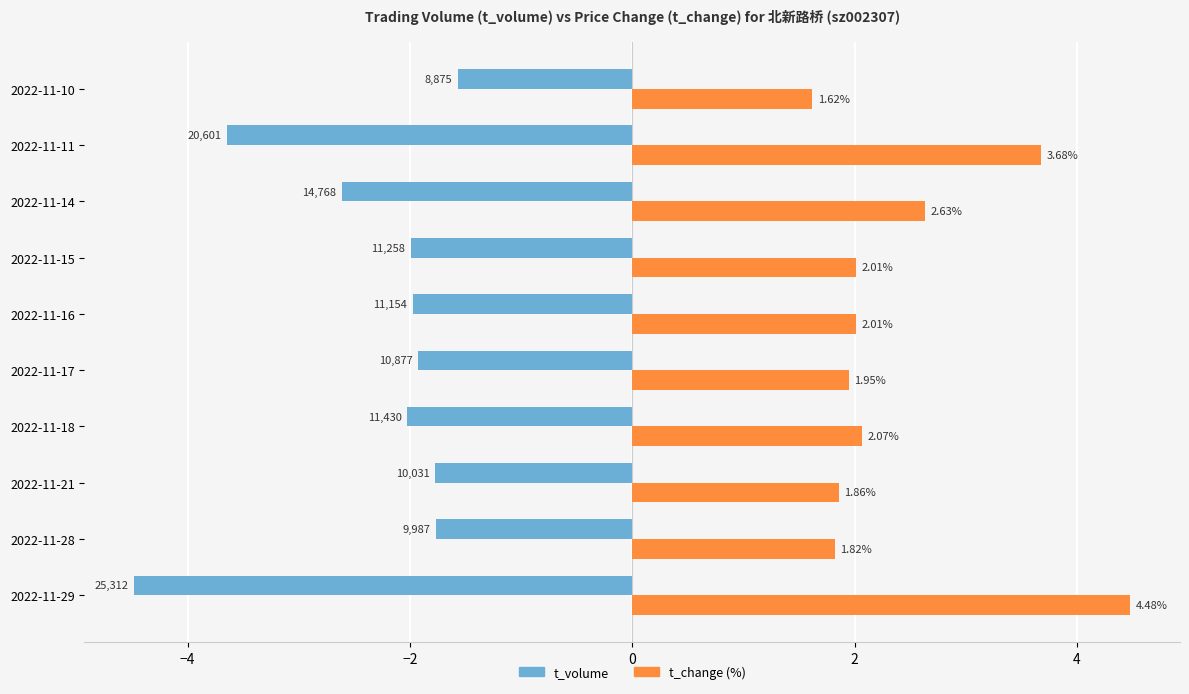

At which category is the sum across all series the highest?

2022-11-21